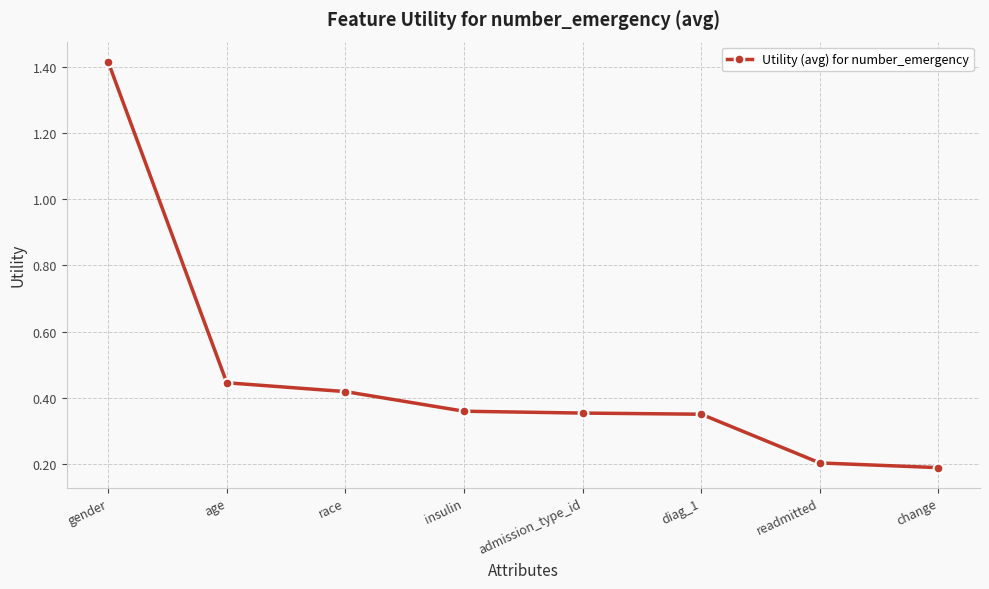

What position from the left is age?

2